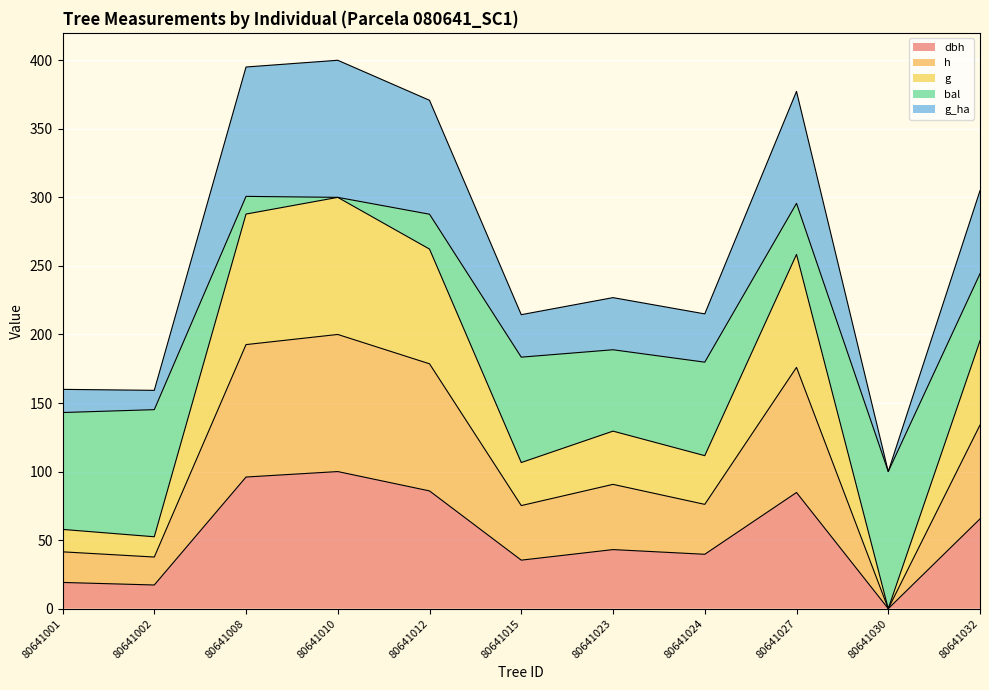

List the labels in order of g value, largest first.

80641010, 80641008, 80641012, 80641027, 80641032, 80641023, 80641024, 80641015, 80641001, 80641002, 80641030